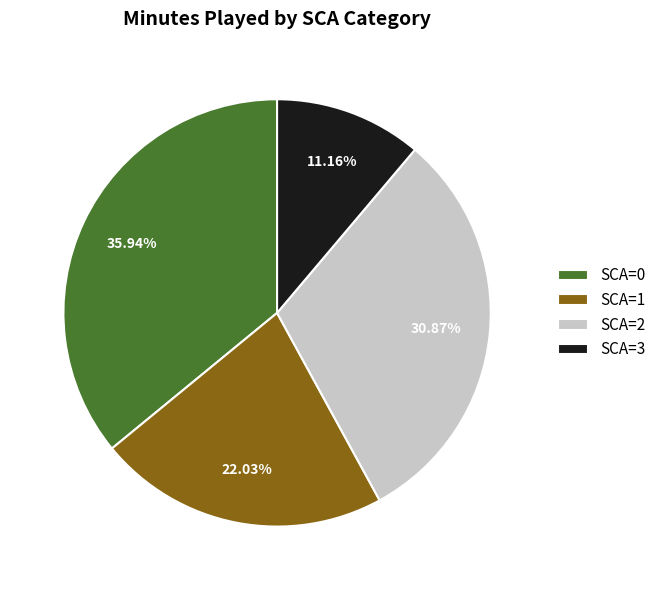

Between SCA=0 and SCA=1, which is larger?

SCA=0